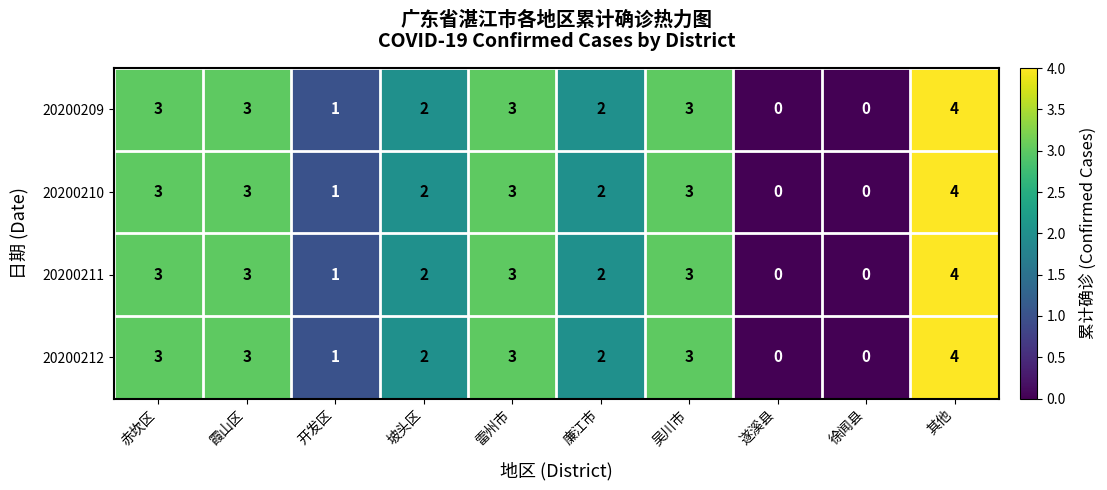

True or false: 20200211 has a value of 6 at 其他.

False